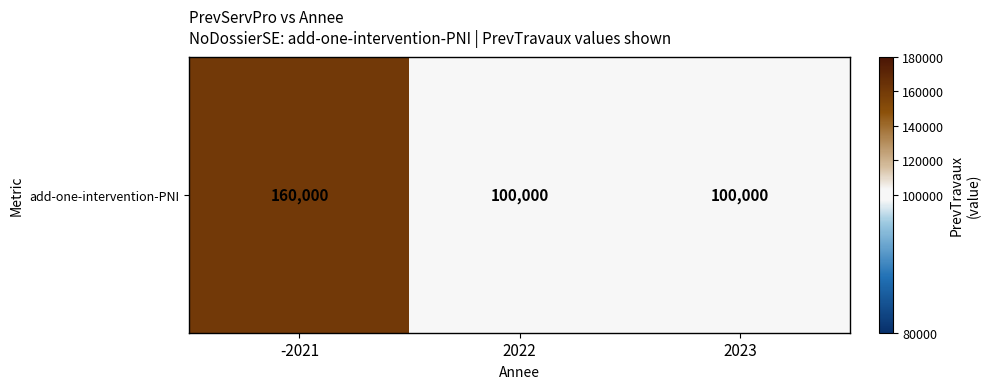

At which category does the chart reach its minimum across all series?

2022